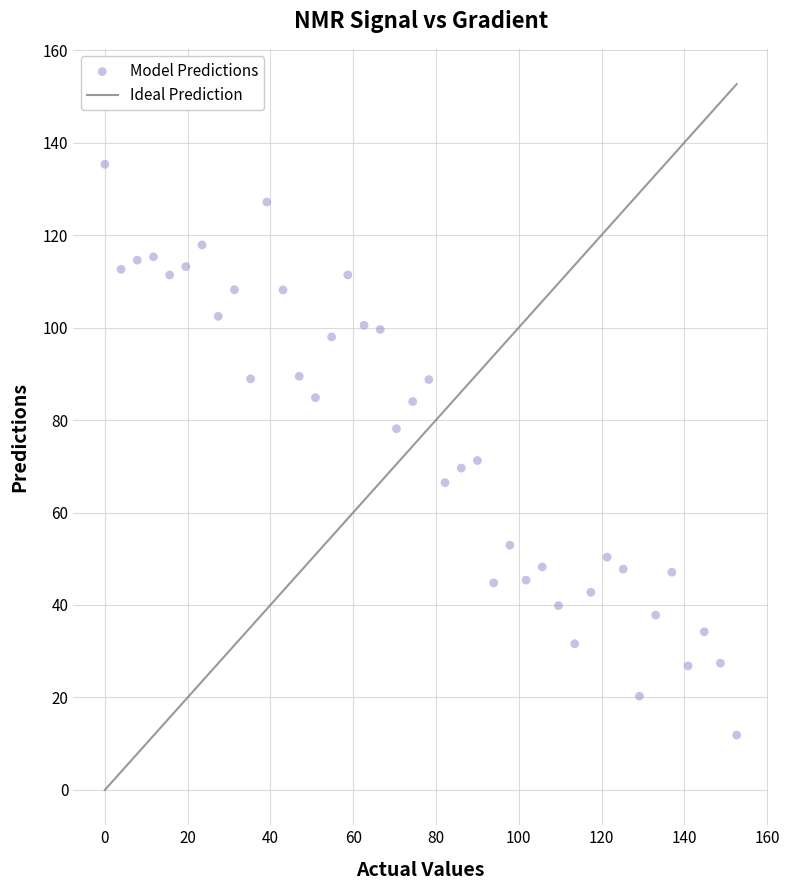

What is the range of X values (max minus min)?

152.6